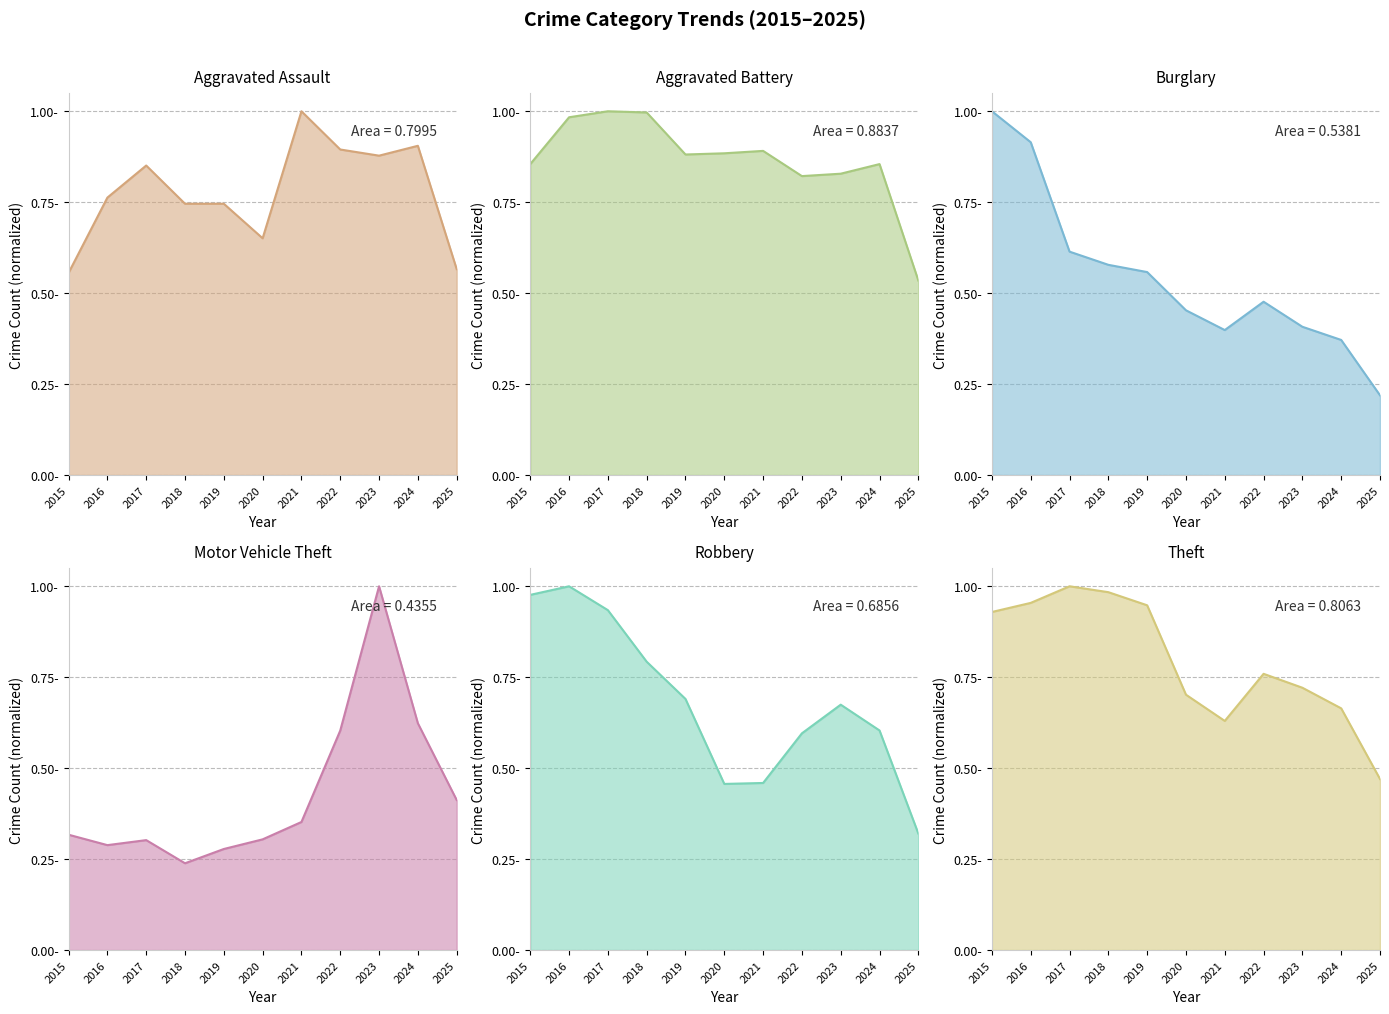

Which category has the highest value in the Burglary series?

2015